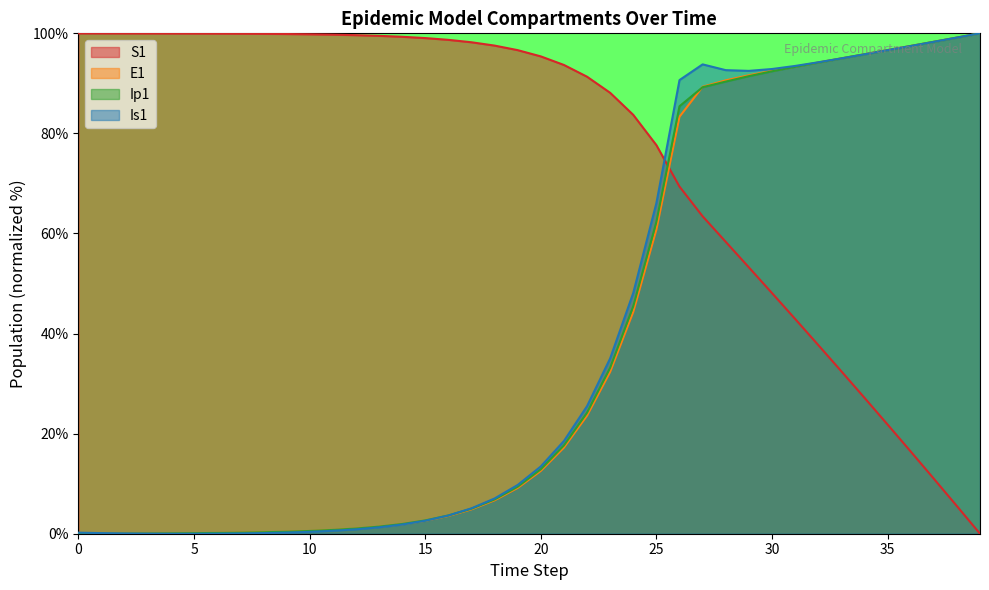

Which series has the largest range (max minus min)?

S1